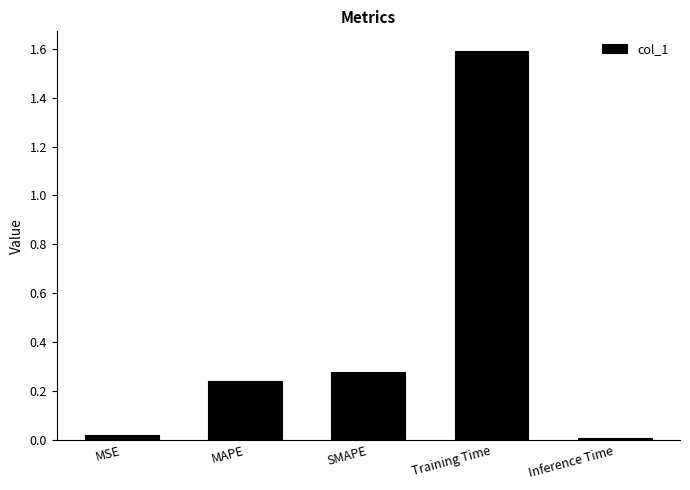

Is it true that the value at Inference Time is 0.0?

True